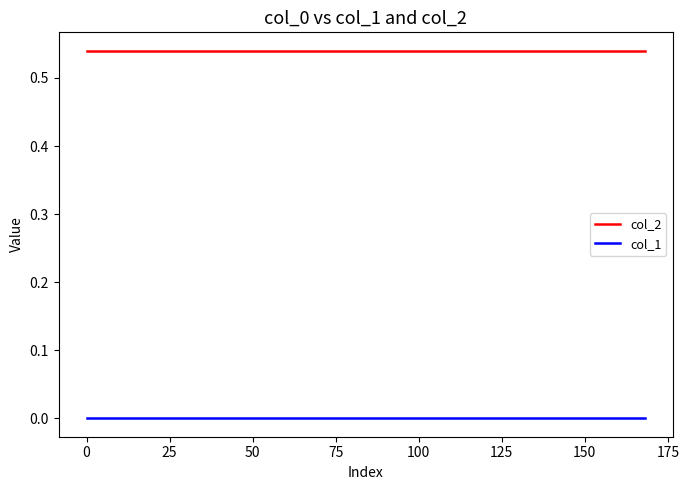

True or false: col_1 and col_2 cross at least once.

False